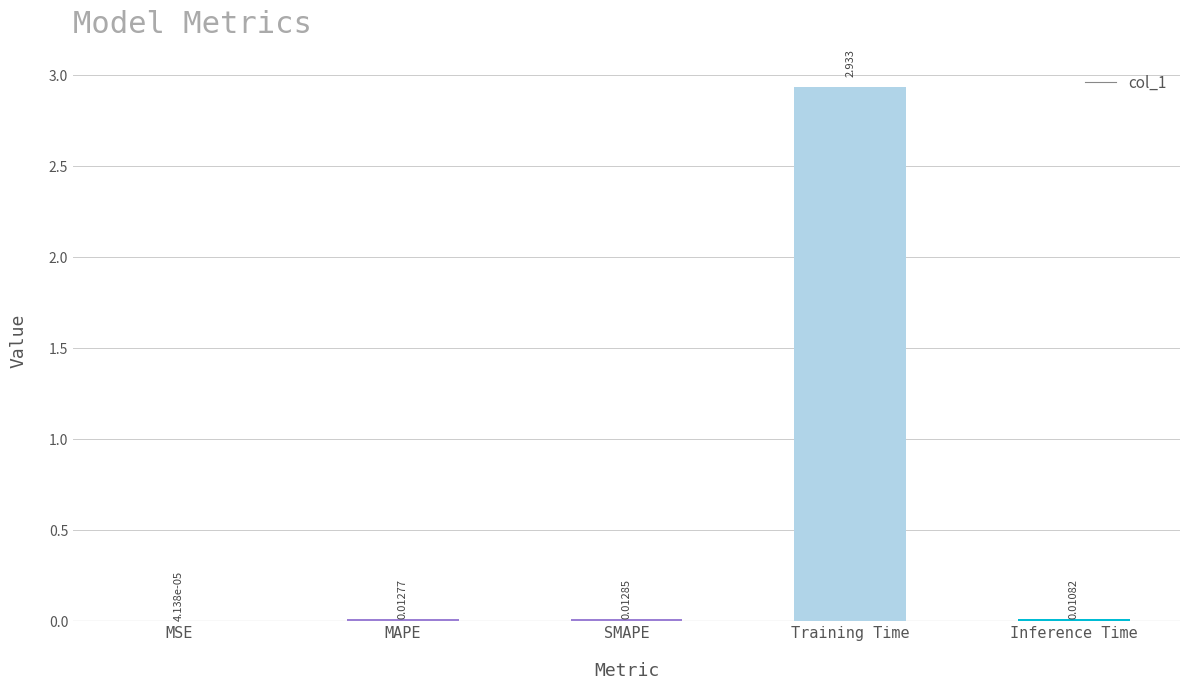

Are the bars horizontal?

No